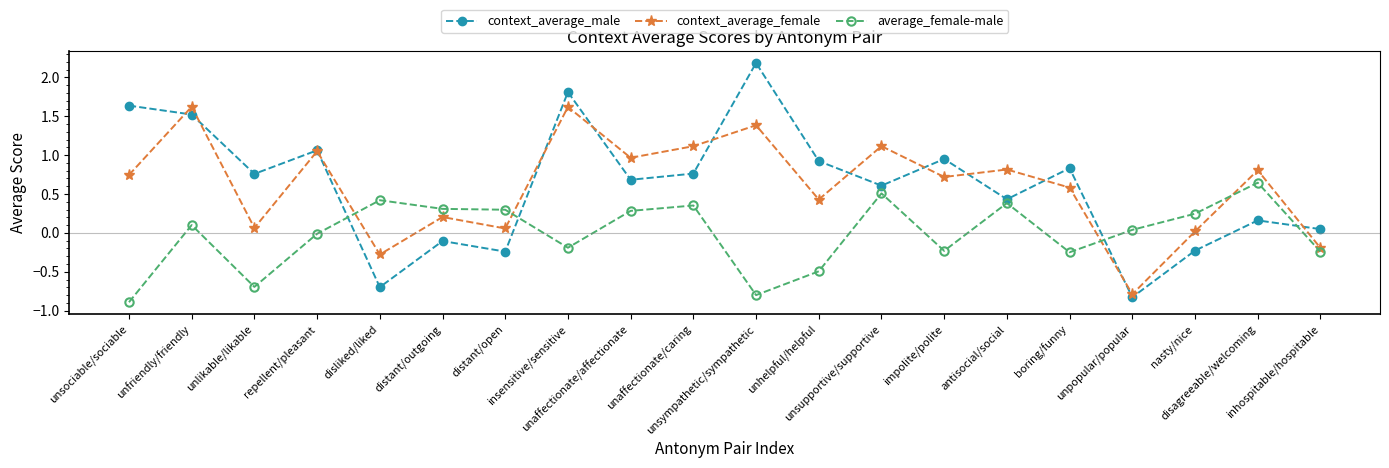

Which series has the largest range (max minus min)?

context_average_male